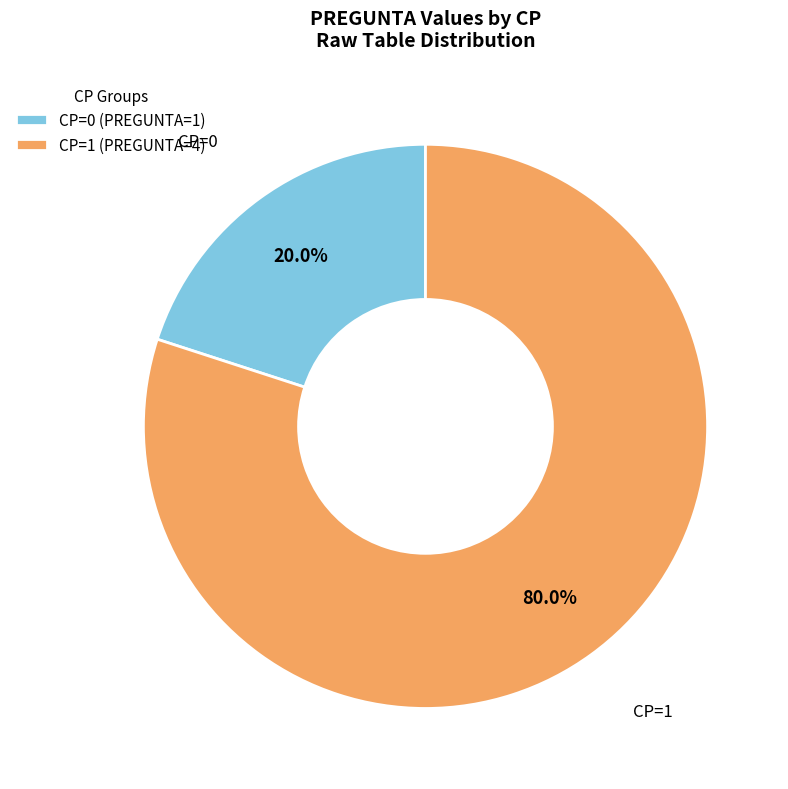

Rank the categories by value from lowest to highest.

CP=0, CP=1